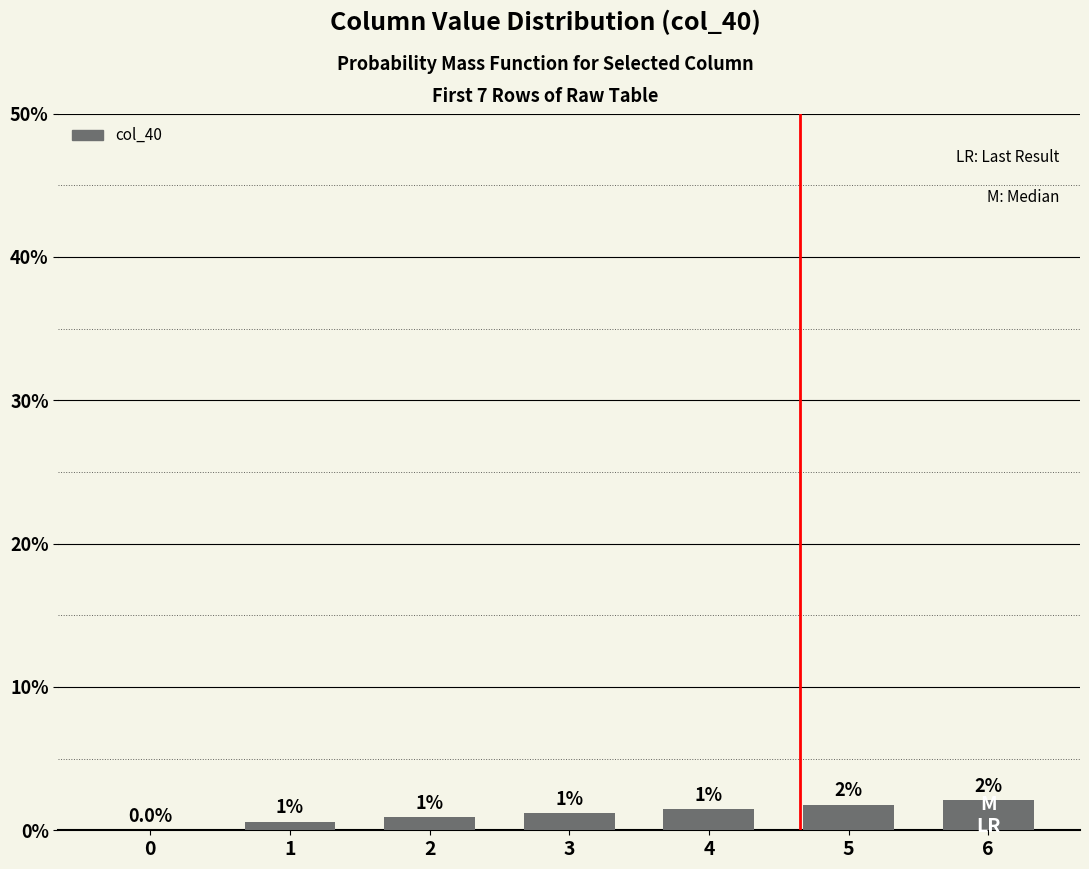

What is the approximate value at 6?

2.1